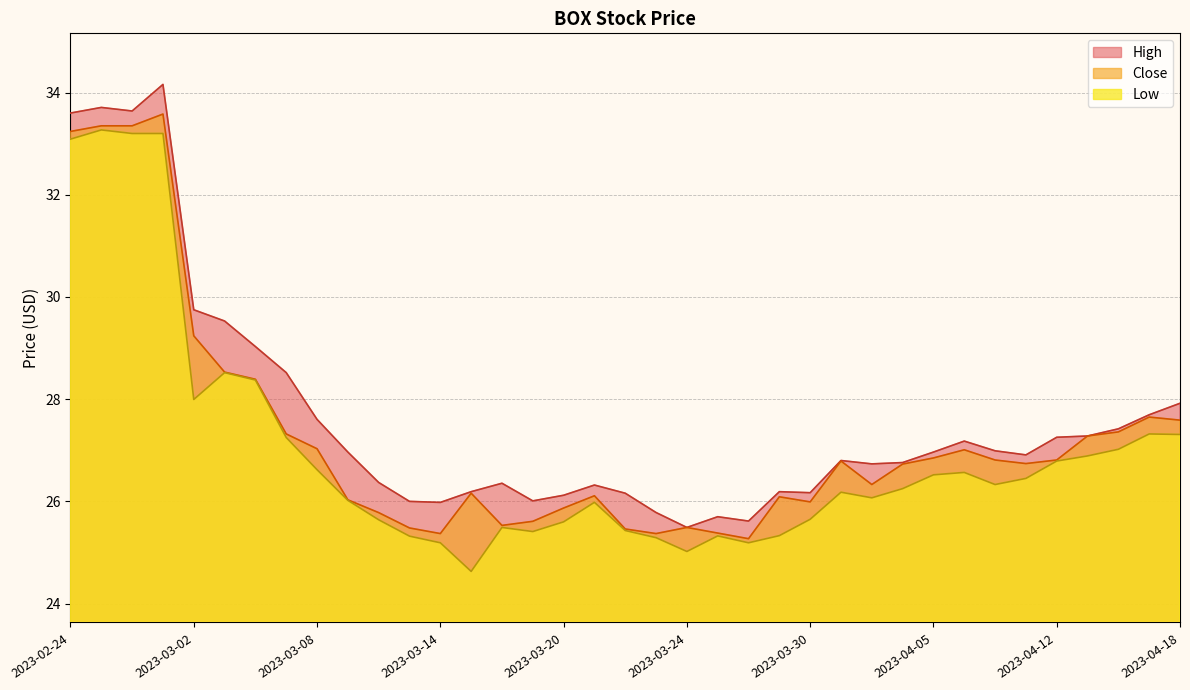

True or false: Close and High intersect in this chart.

False